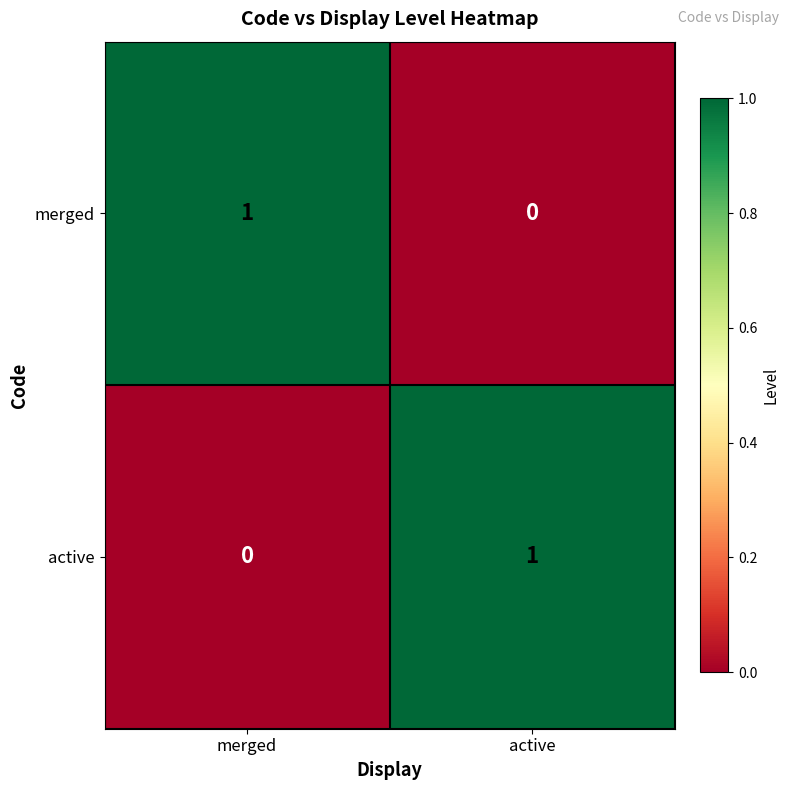

Which category has the highest value in the merged series?

merged